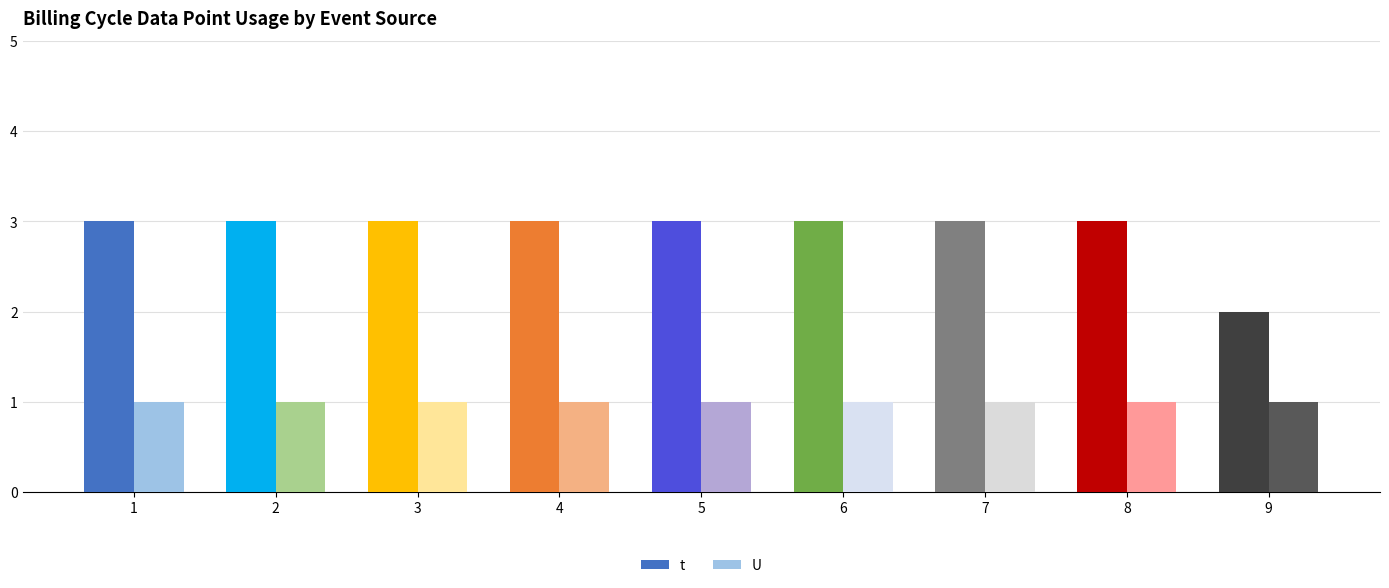

Is it true that U equals 0 at 5?

False